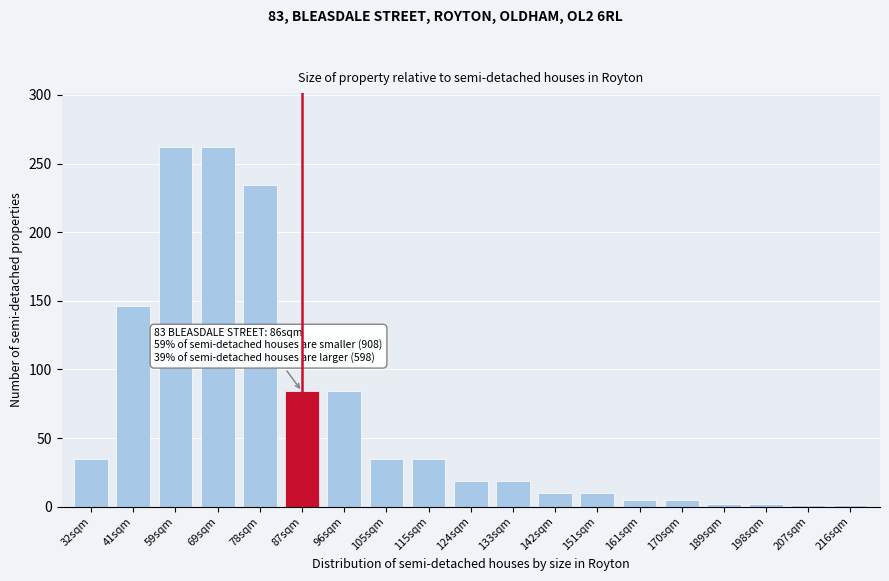

At which label is the value closest to 131?

41sqm